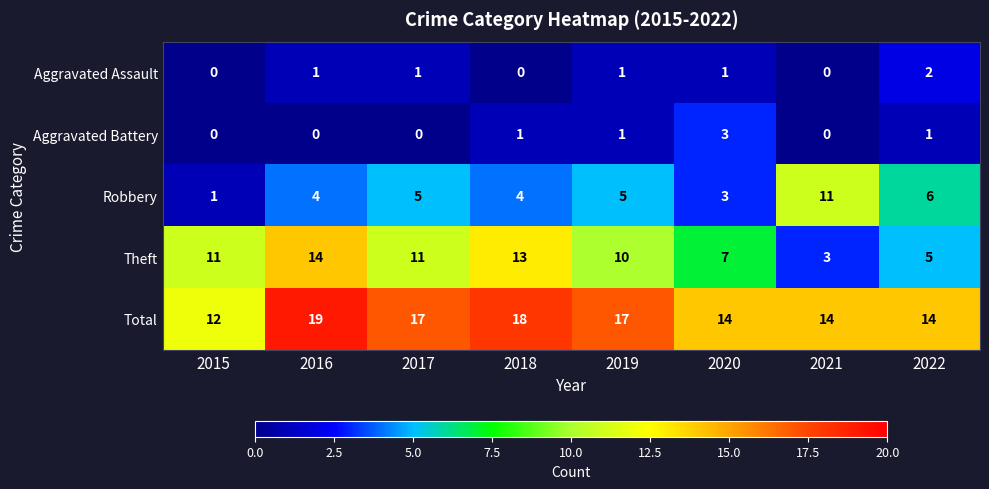

Rank the series by their maximum value, from lowest to highest.

Aggravated Assault, Aggravated Battery, Robbery, Theft, Total